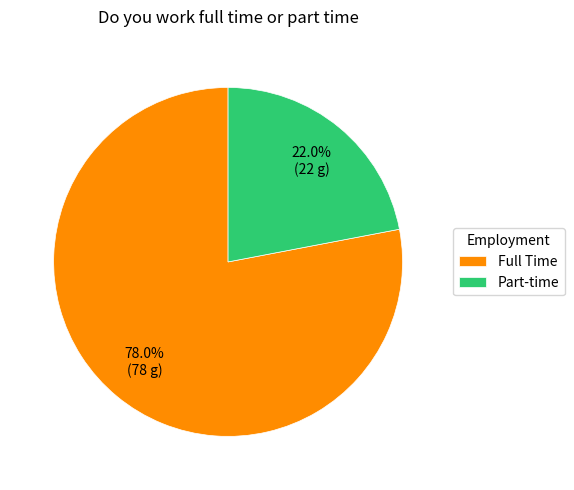

What percentage is NOT represented by Full Time?

22.0%